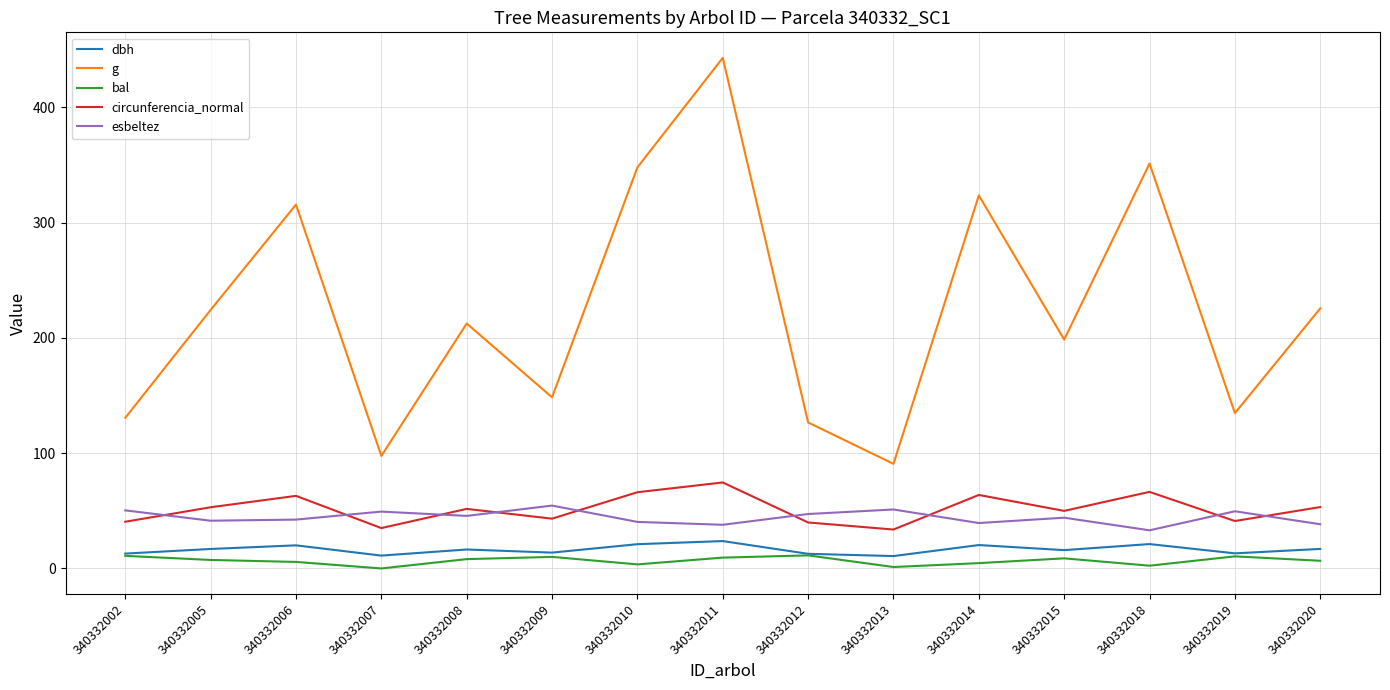

Does the chart display data point markers on the line(s)?

No